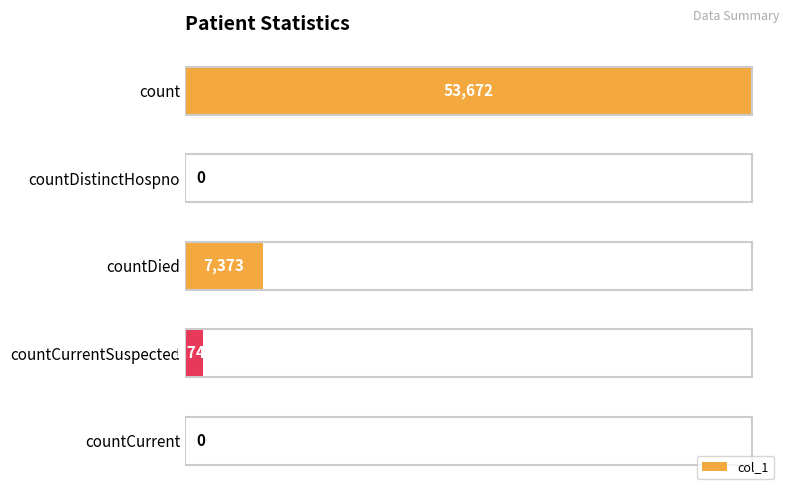

The chart shows a value of 7373 at countDied. True or false?

True